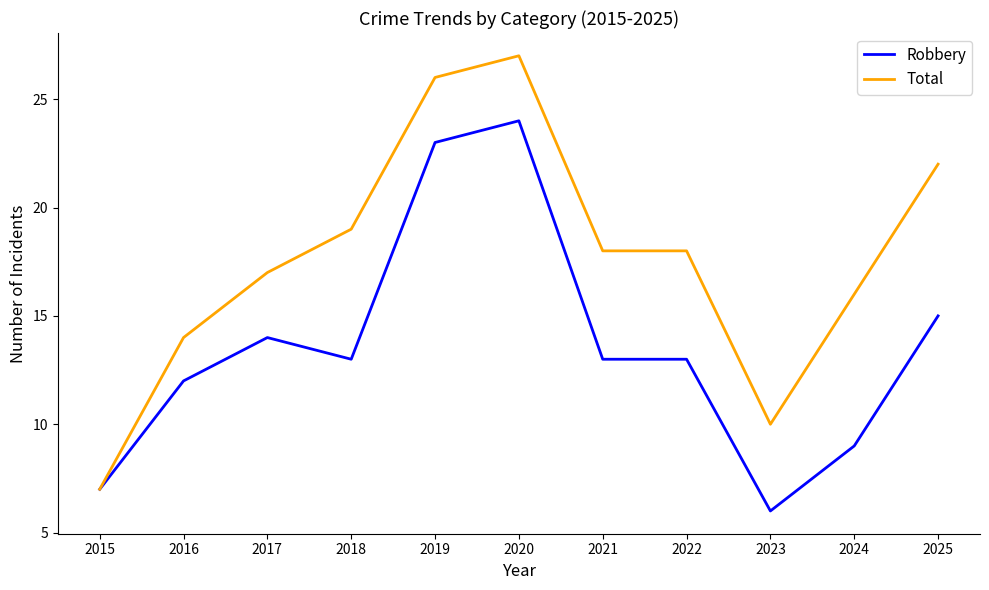

The value of Total at 2022 is 30. True or false?

False